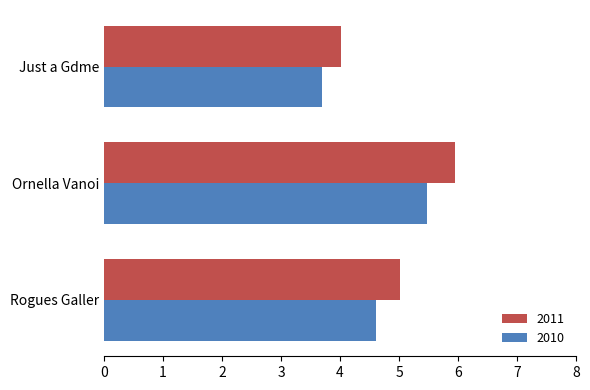

What is the average value of the 2011 series?

5.0